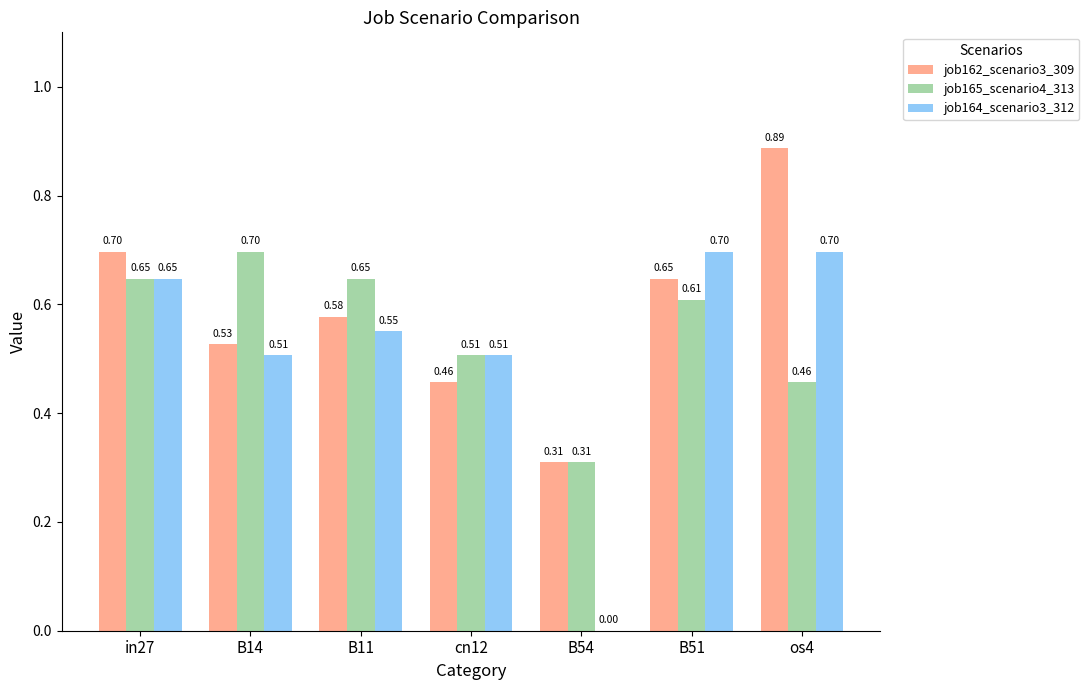

Which series changed the most between B11 and os4?

job162_scenario3_309